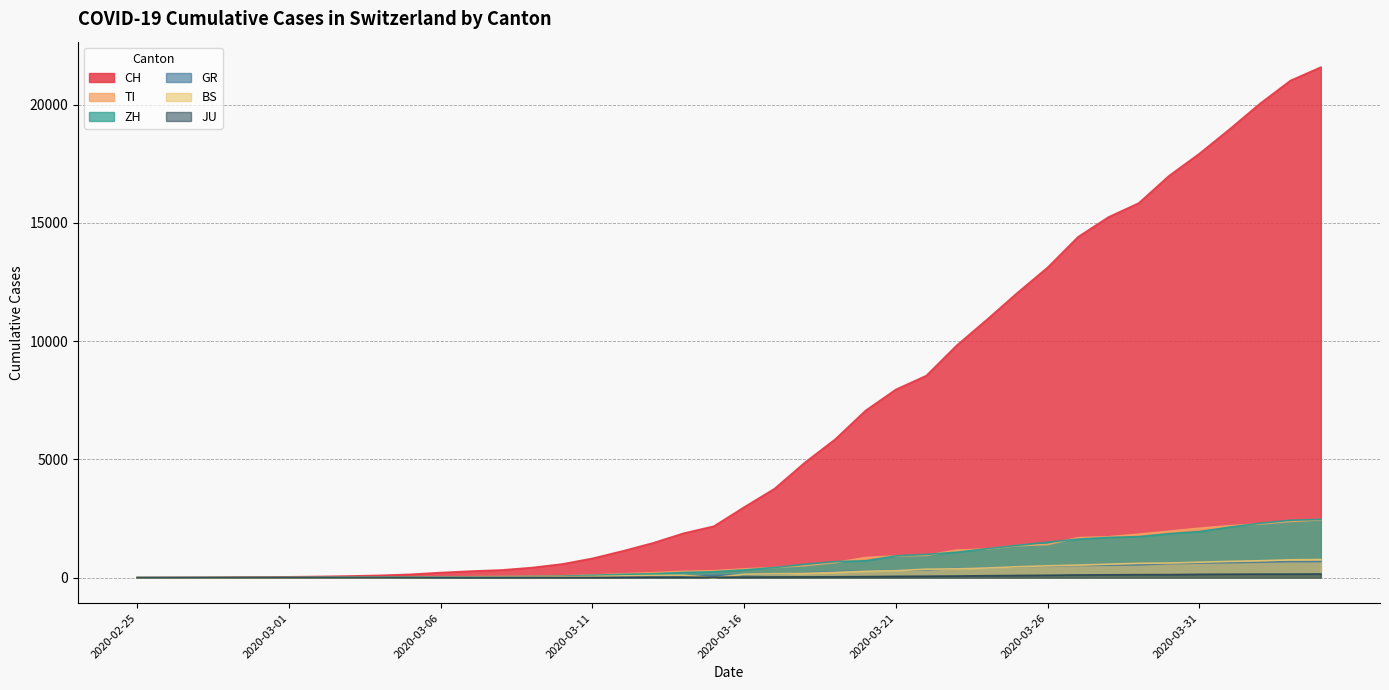

How many data points in JU are above 25?

19